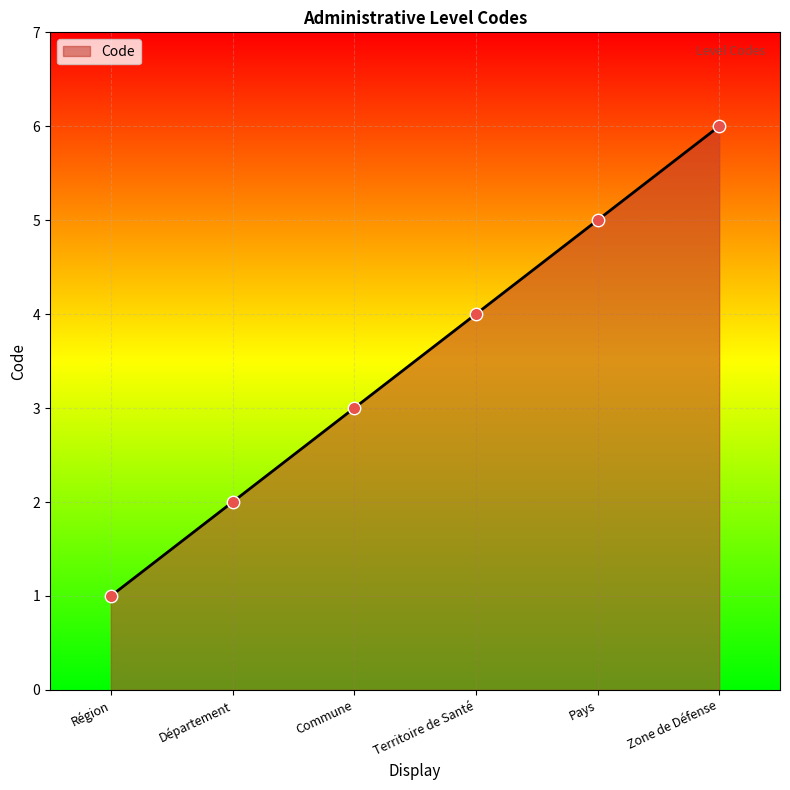

What is the ratio of the value at Département to the value at Territoire de Santé?

0.5